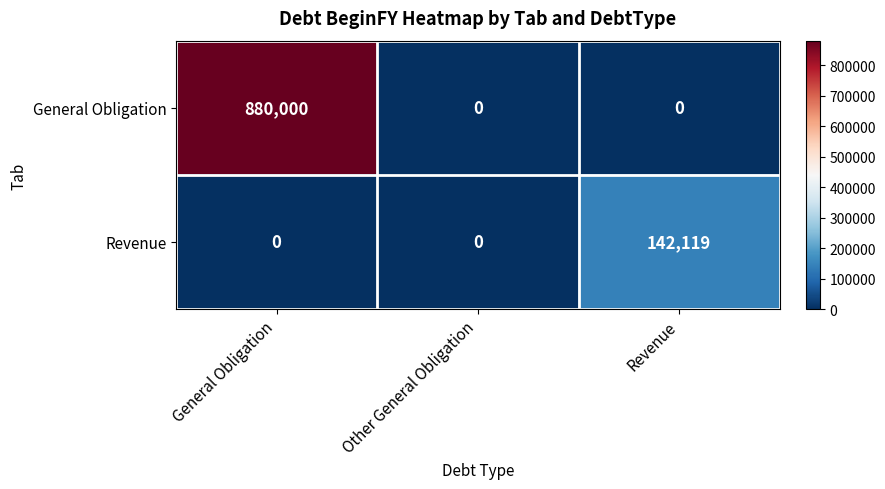

Which series has the widest spread of values?

General Obligation